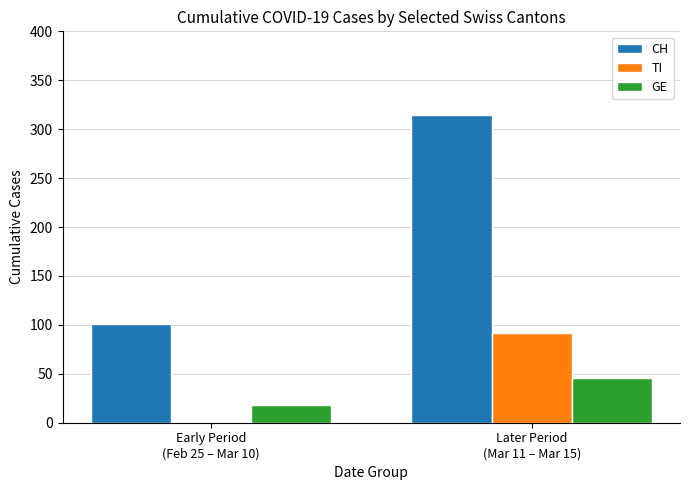

At which category is the sum across all series the highest?

Later Period
(Mar 11 – Mar 15)